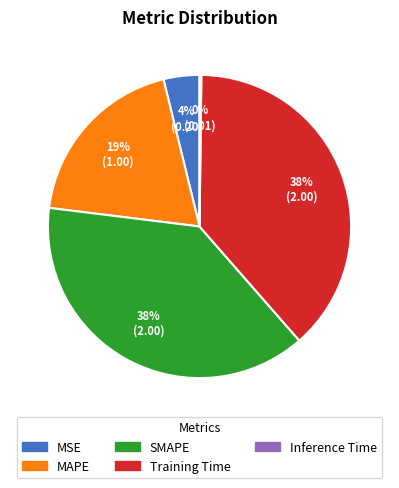

To the nearest percent, what is the difference between the largest and smallest slice percentages?

38%